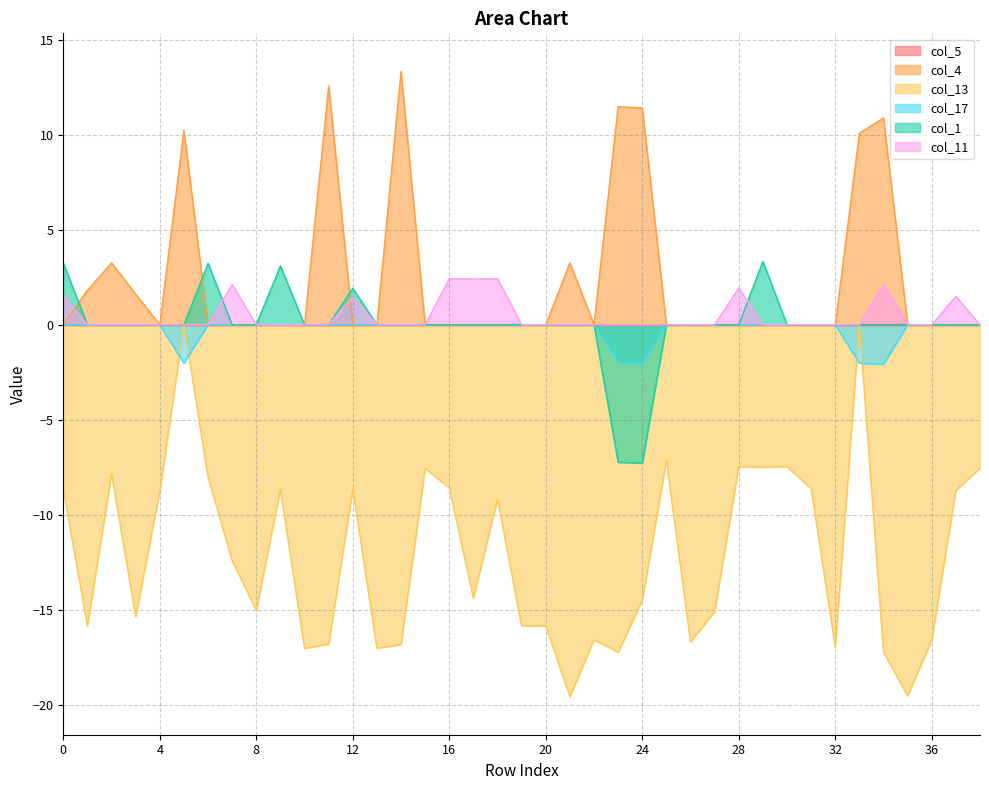

Count the number of data series in this chart.

6